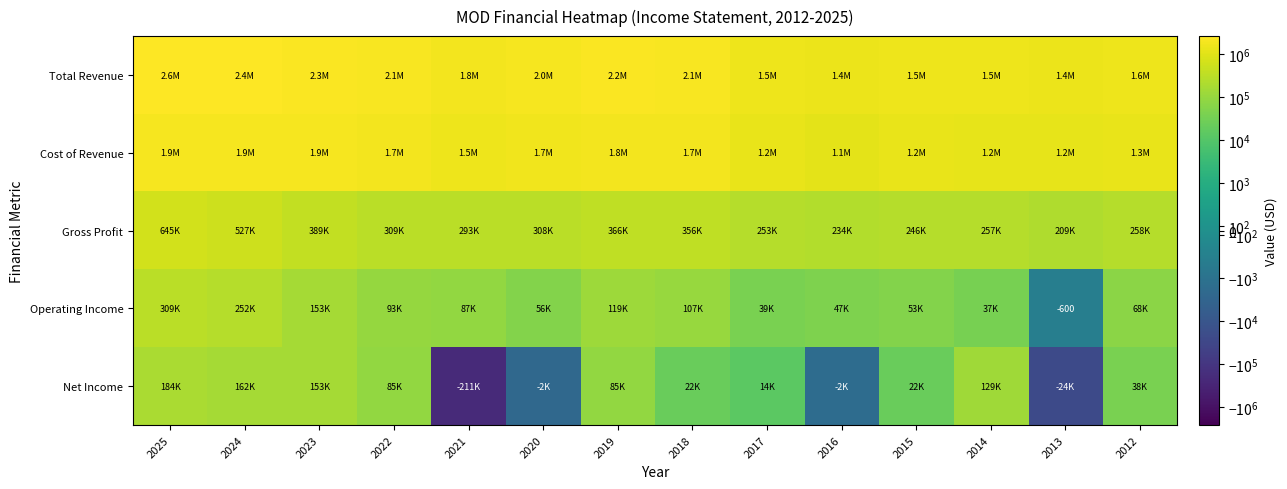

Is the value of Cost of Revenue at 2018 greater than the value of Net Income at 2017?

Yes